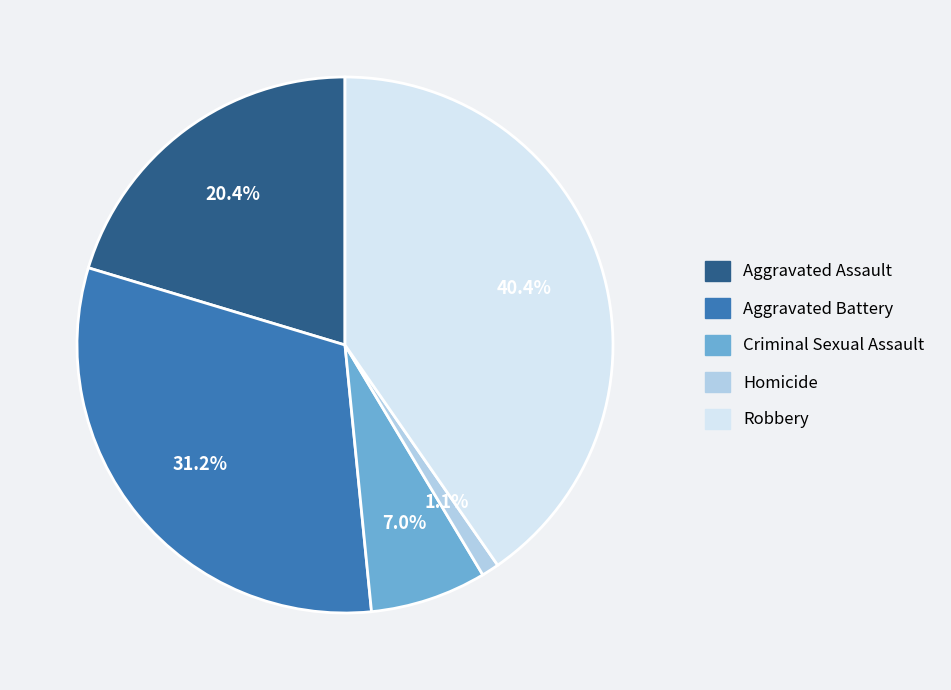

Which has a higher value, Criminal Sexual Assault or Robbery?

Robbery